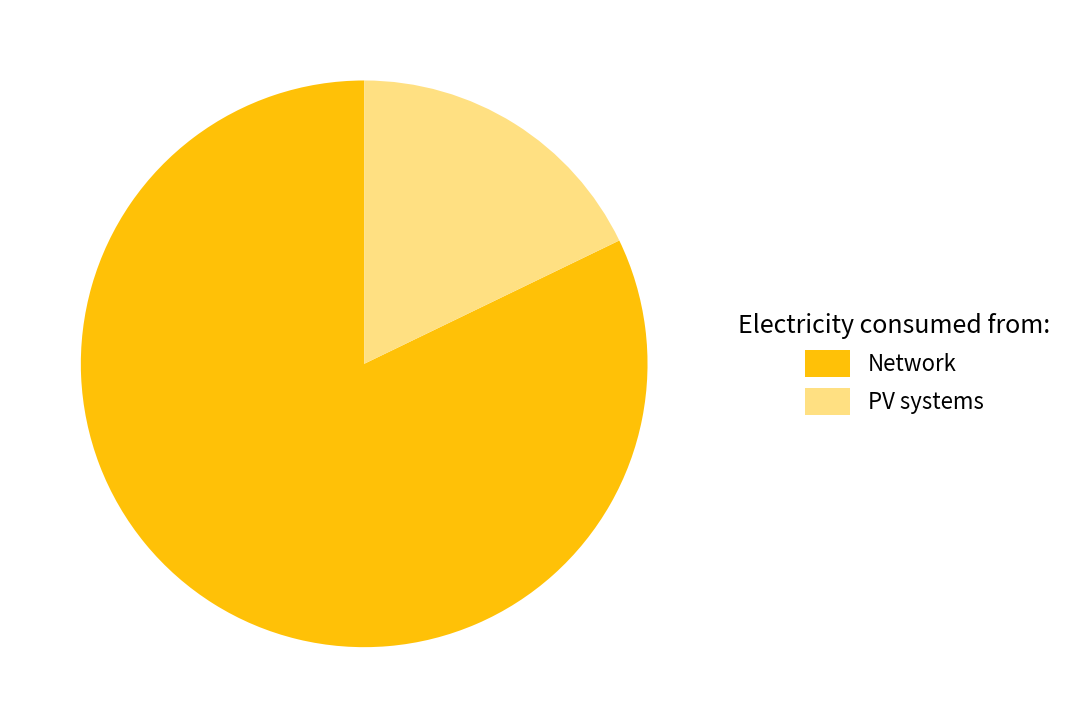

Between Network and PV systems, which is larger?

Network